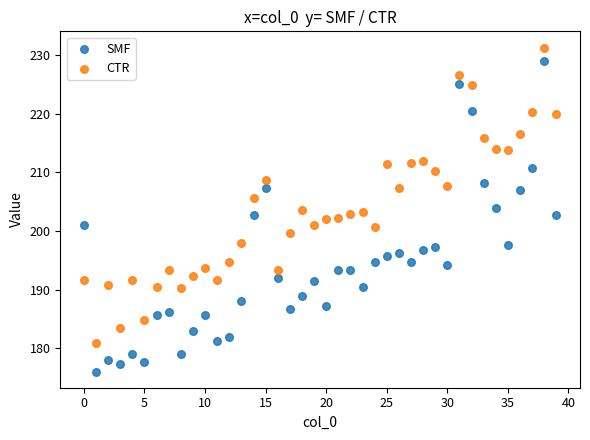

Which series contains the lowest Y value?

SMF